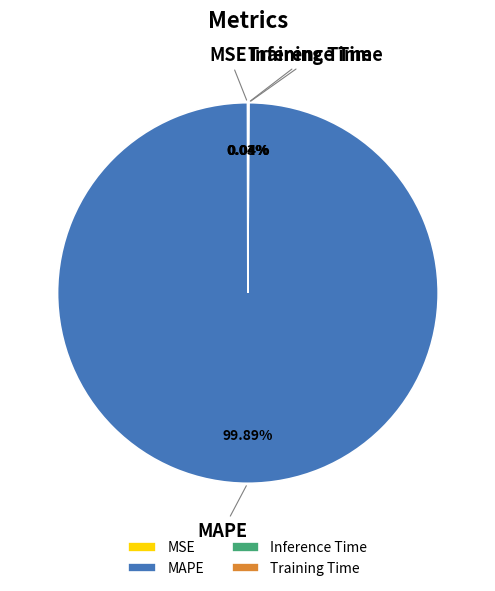

To the nearest percent, what is the difference between the largest and smallest slice percentages?

100%